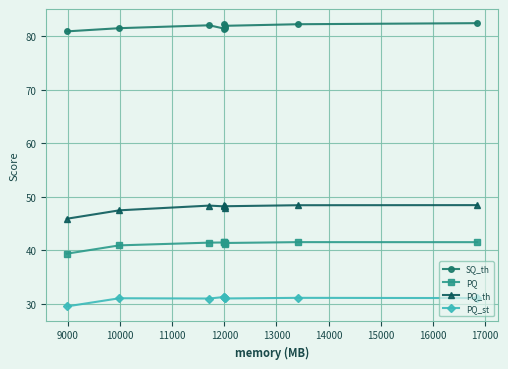

True or false: PQ_st and SQ_th intersect in this chart.

False